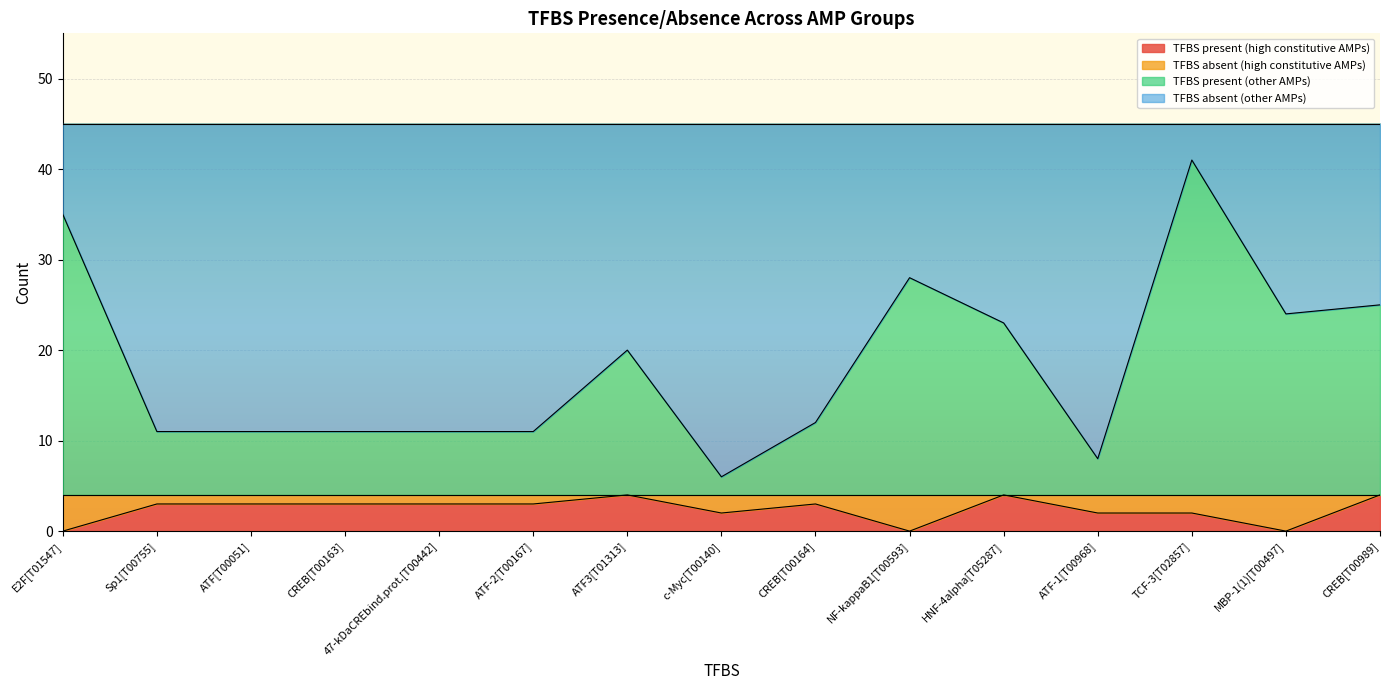

What is the label of the 4th point from the right?

ATF-1[T00968]